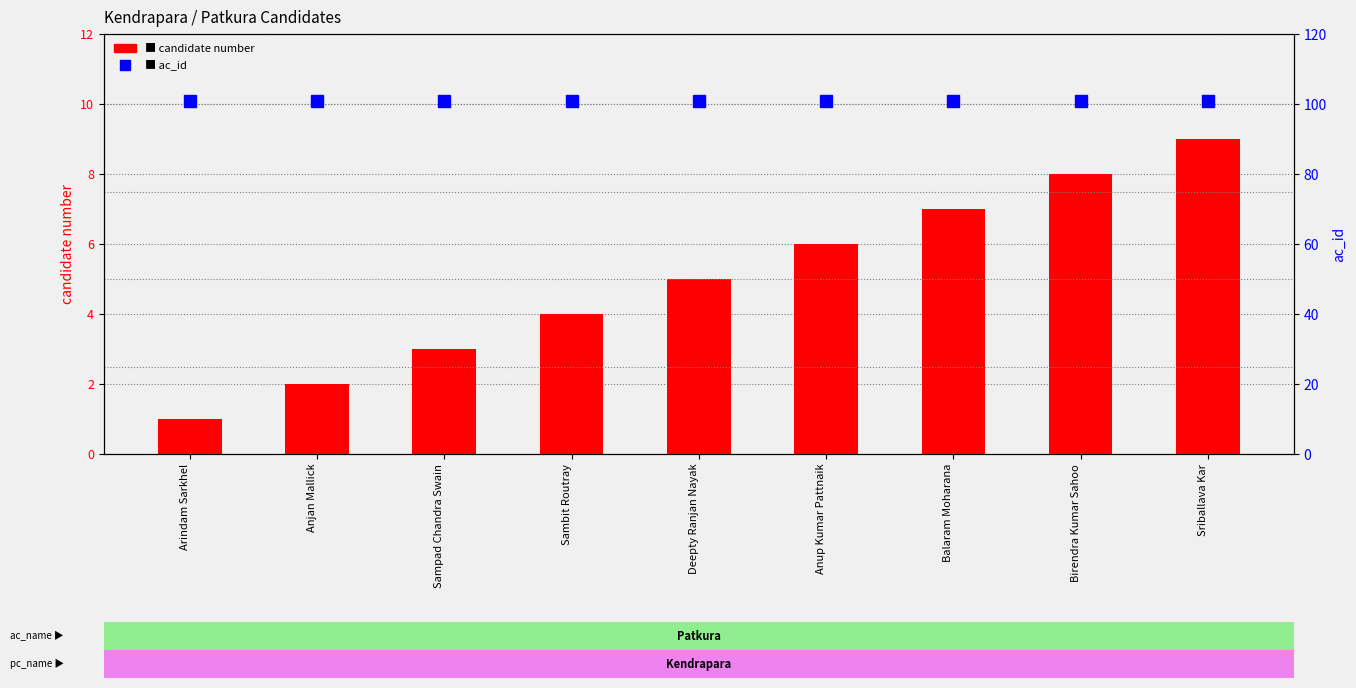

What position from the left is Anjan Mallick?

2